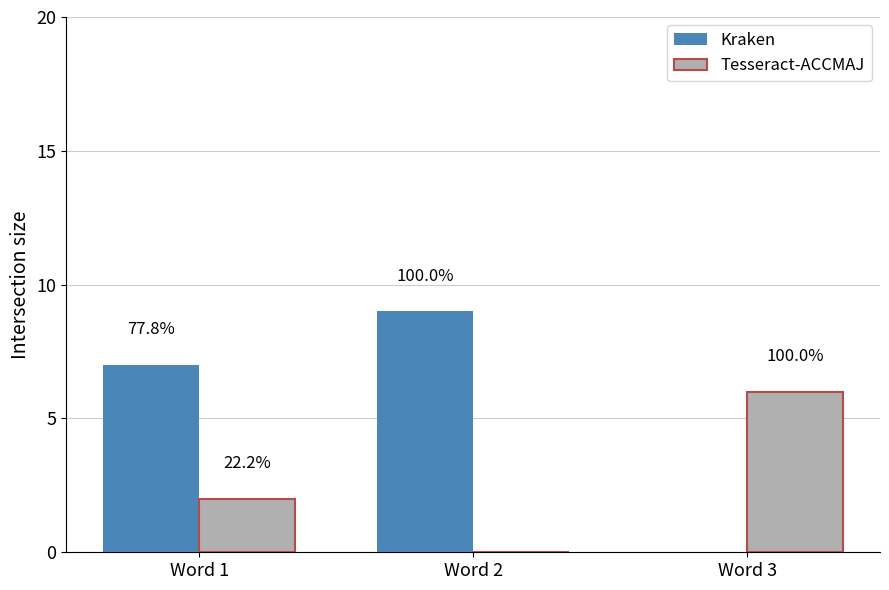

What is the difference between the maximum and minimum values in the Tesseract-ACCMAJ series?

6